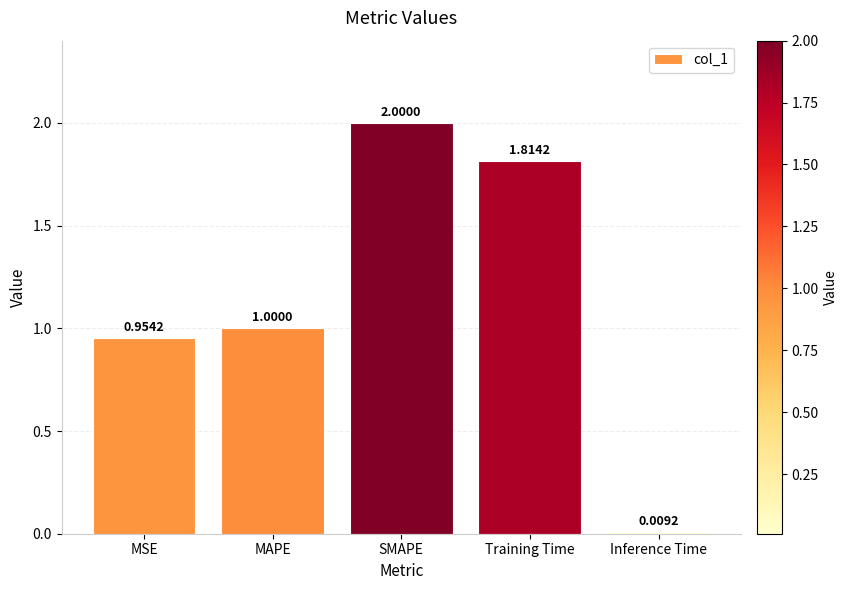

List the labels in order of value, smallest first.

Inference Time, MSE, MAPE, Training Time, SMAPE